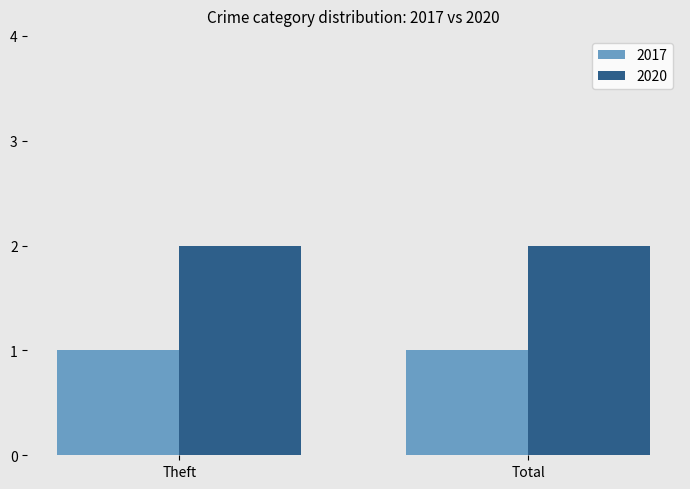

How many bars are there in each group?

2